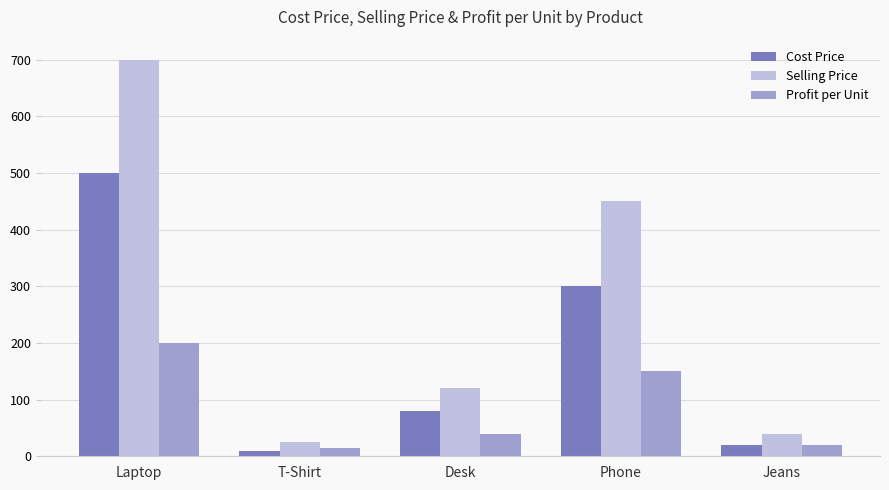

The Selling Price series shows 40 at Jeans. True or false?

True